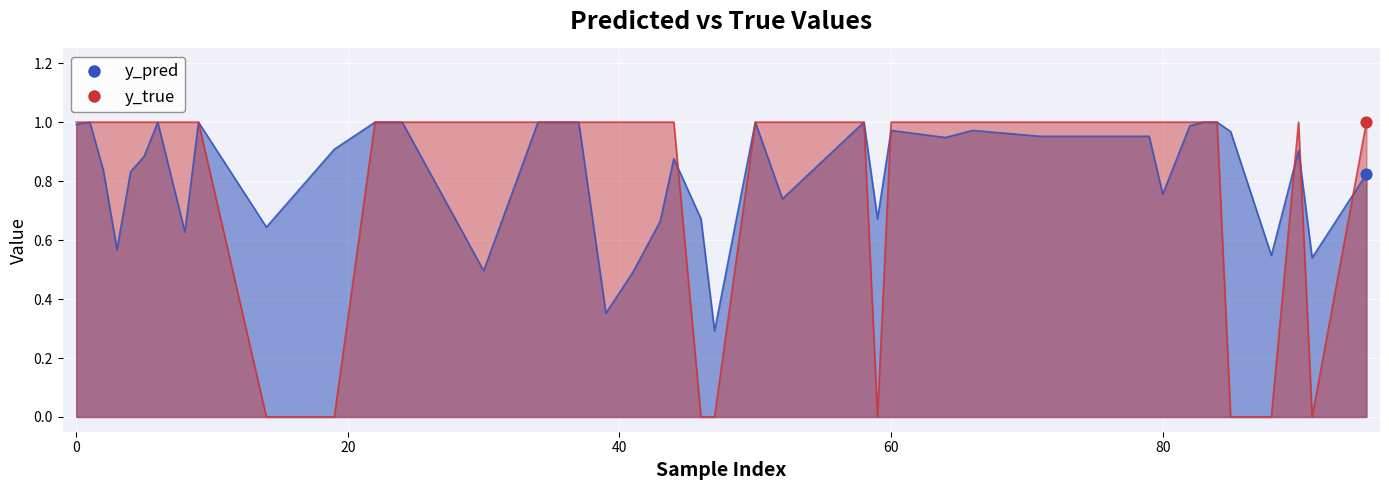

Is the value of y_pred at 44 greater than the value of y_true at 2?

No